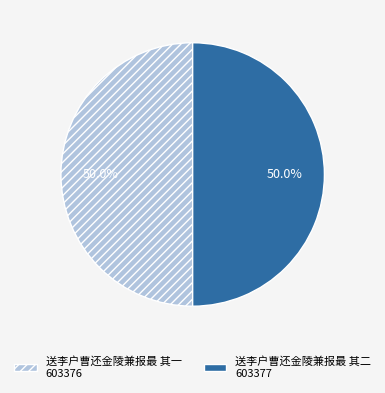

What percentage is the 送李户曹还金陵兼报最 其一 slice, to the nearest percent?

50%